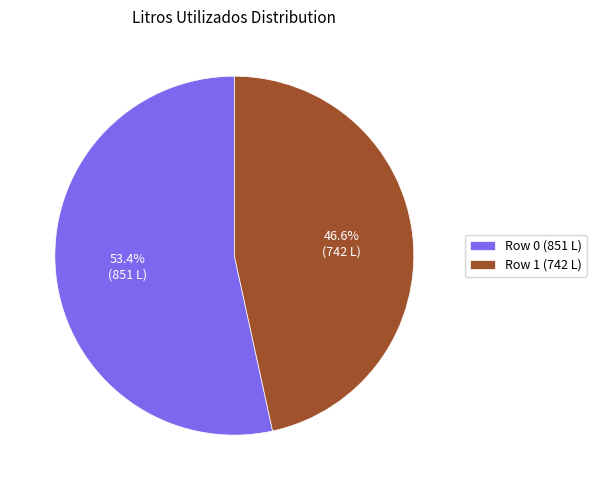

What is the largest slice in the pie chart?

Row 0